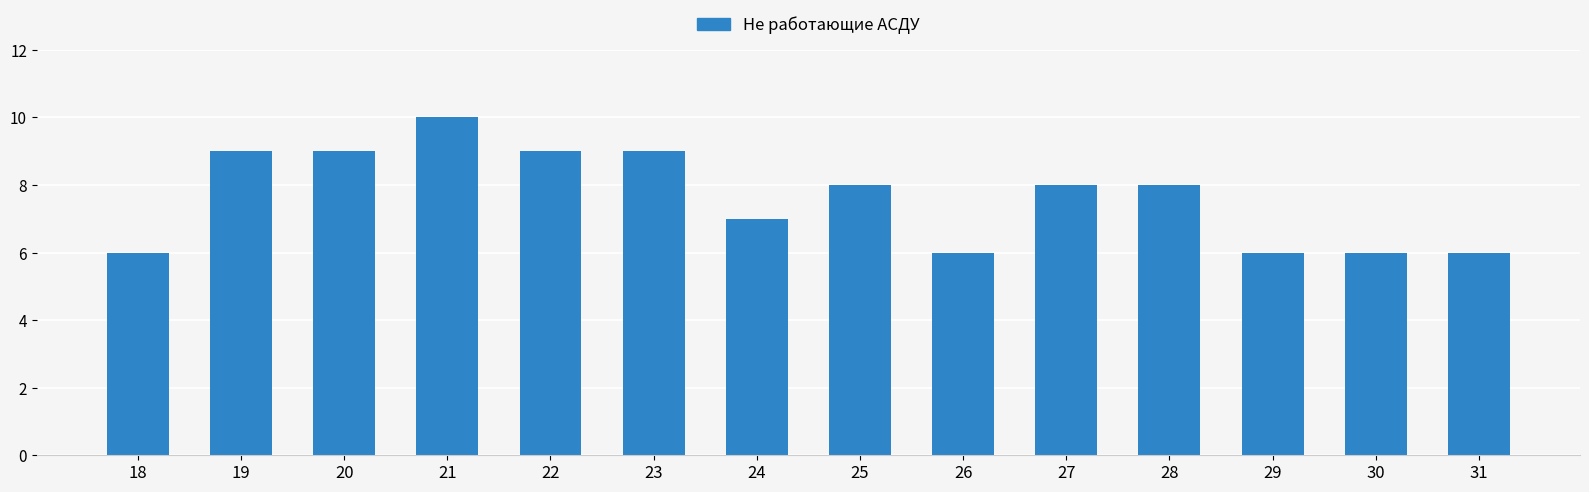

The chart shows a value of 10 at 29. True or false?

False